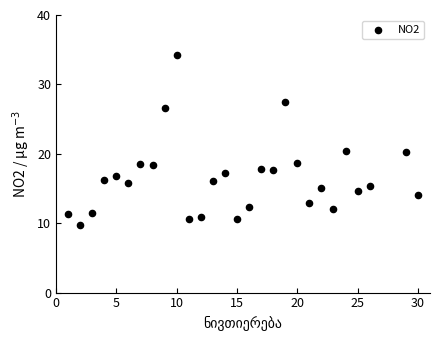

What is the range of Y values (max minus min)?

24.5